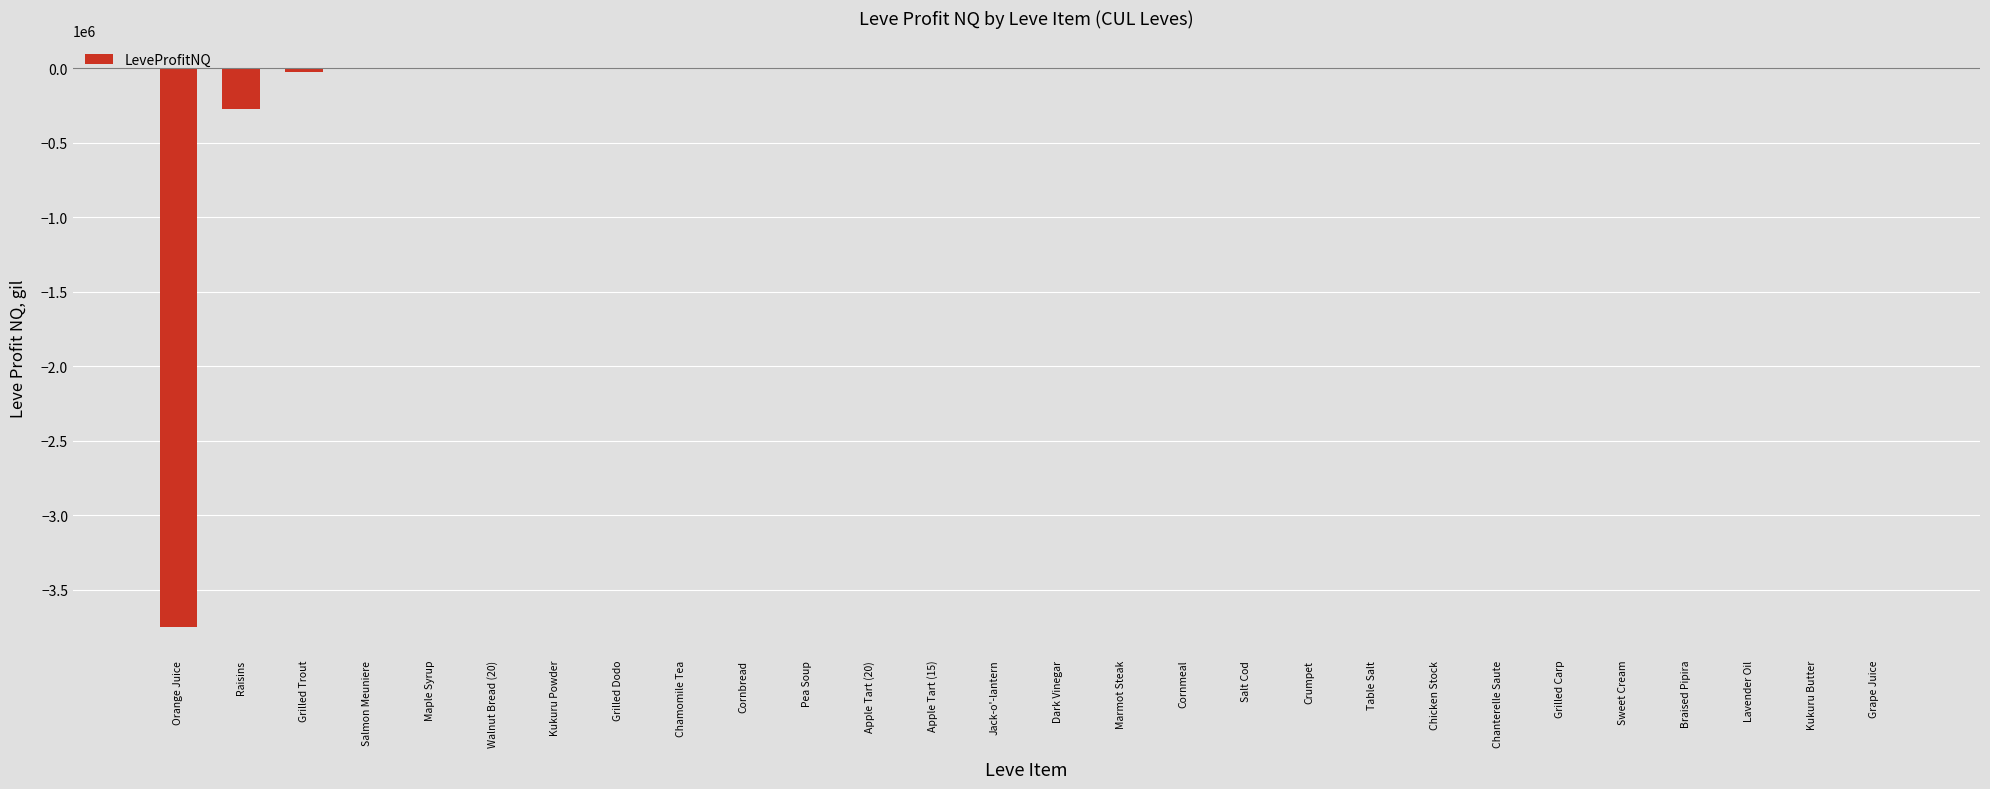

What is the sum of all values?

-4065562.0